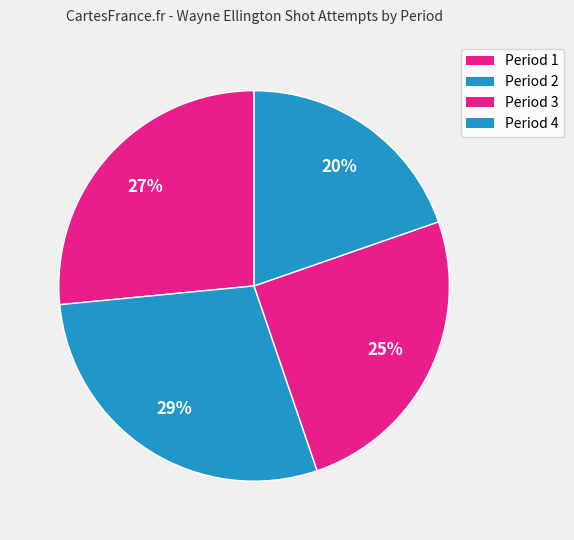

Count the number of slices in the pie.

4